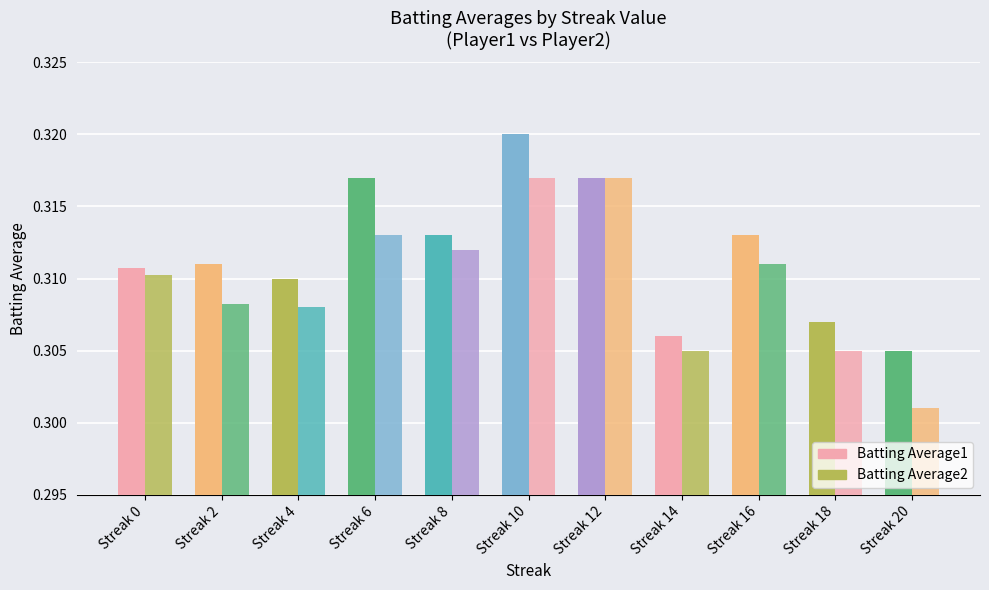

What is the sum of the Batting Average1 values at Streak 10 and Streak 16?

0.6